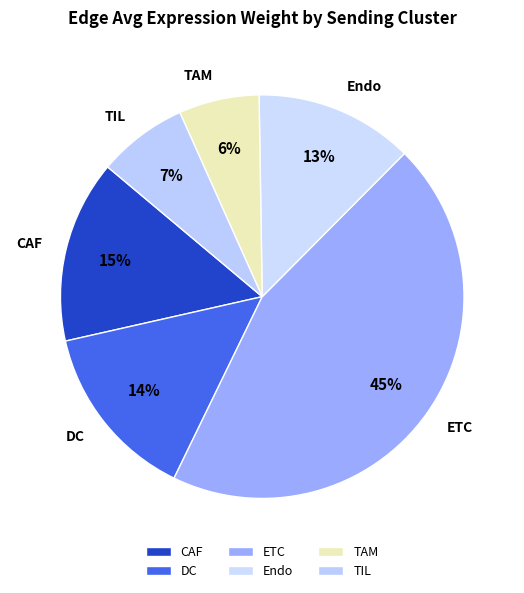

What percentage is the Endo slice, to the nearest percent?

13%